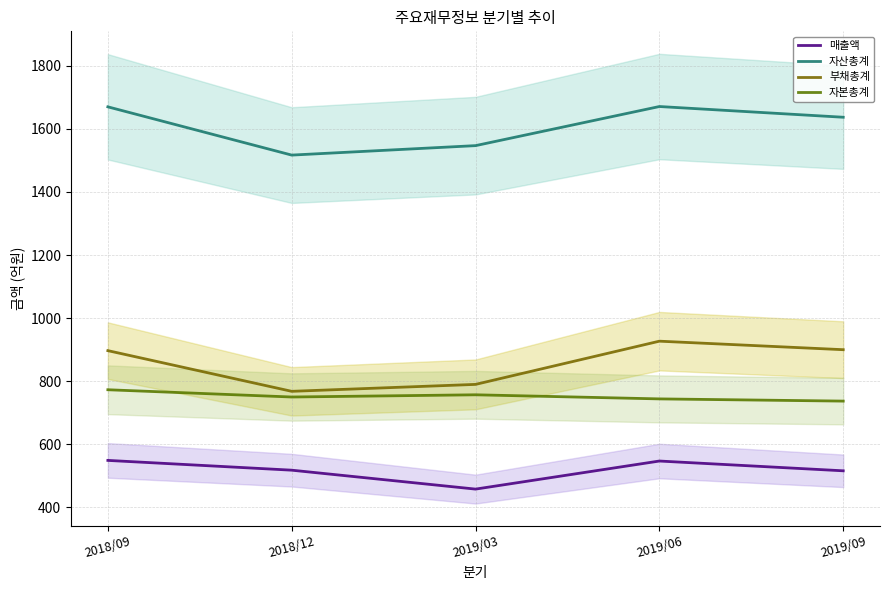

True or false: 자산총계 has more than 2 points higher than both neighbors.

False